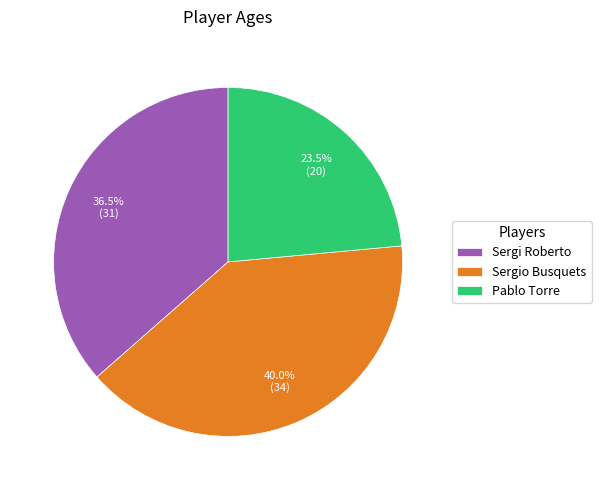

To the nearest percent, what is the combined percentage of Pablo Torre and Sergi Roberto?

60%